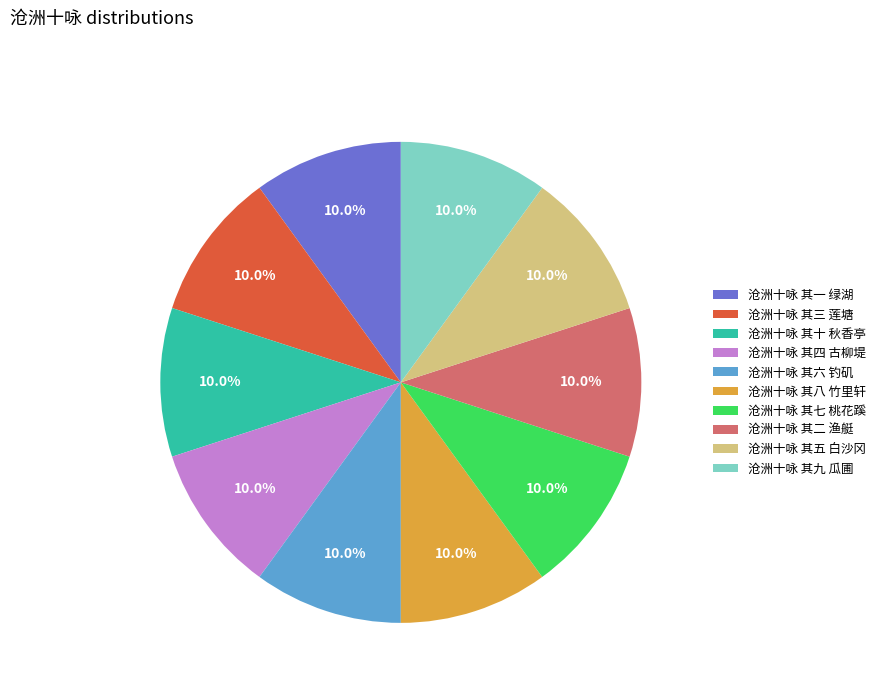

Is there a majority slice in this chart?

No